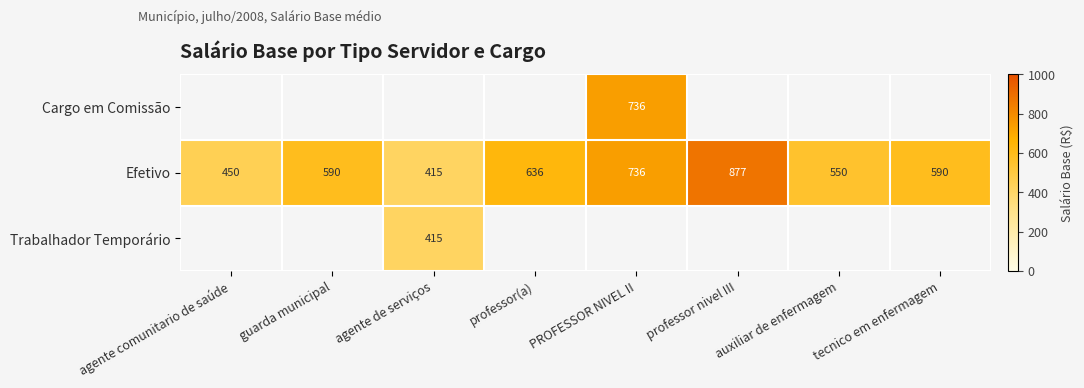

At which label does Efetivo reach its peak?

professor nivel III